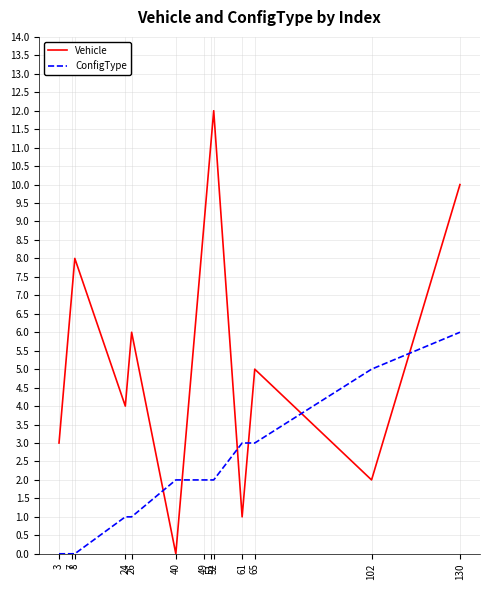

List the series in order of their overall mean, highest first.

Vehicle, ConfigType